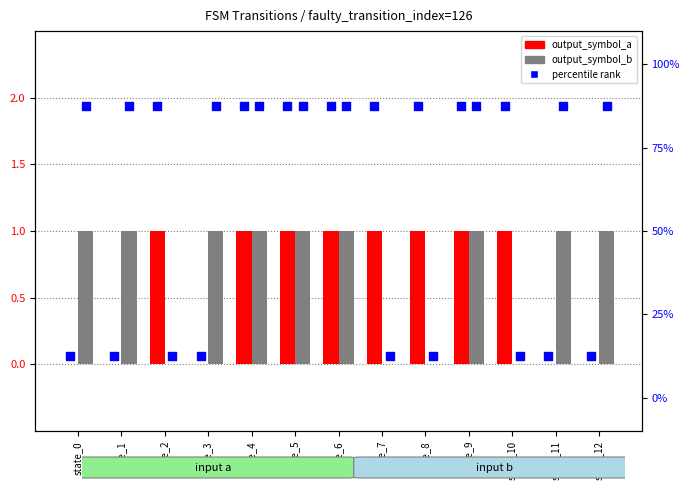

At how many categories does at least one series exceed 83?

13